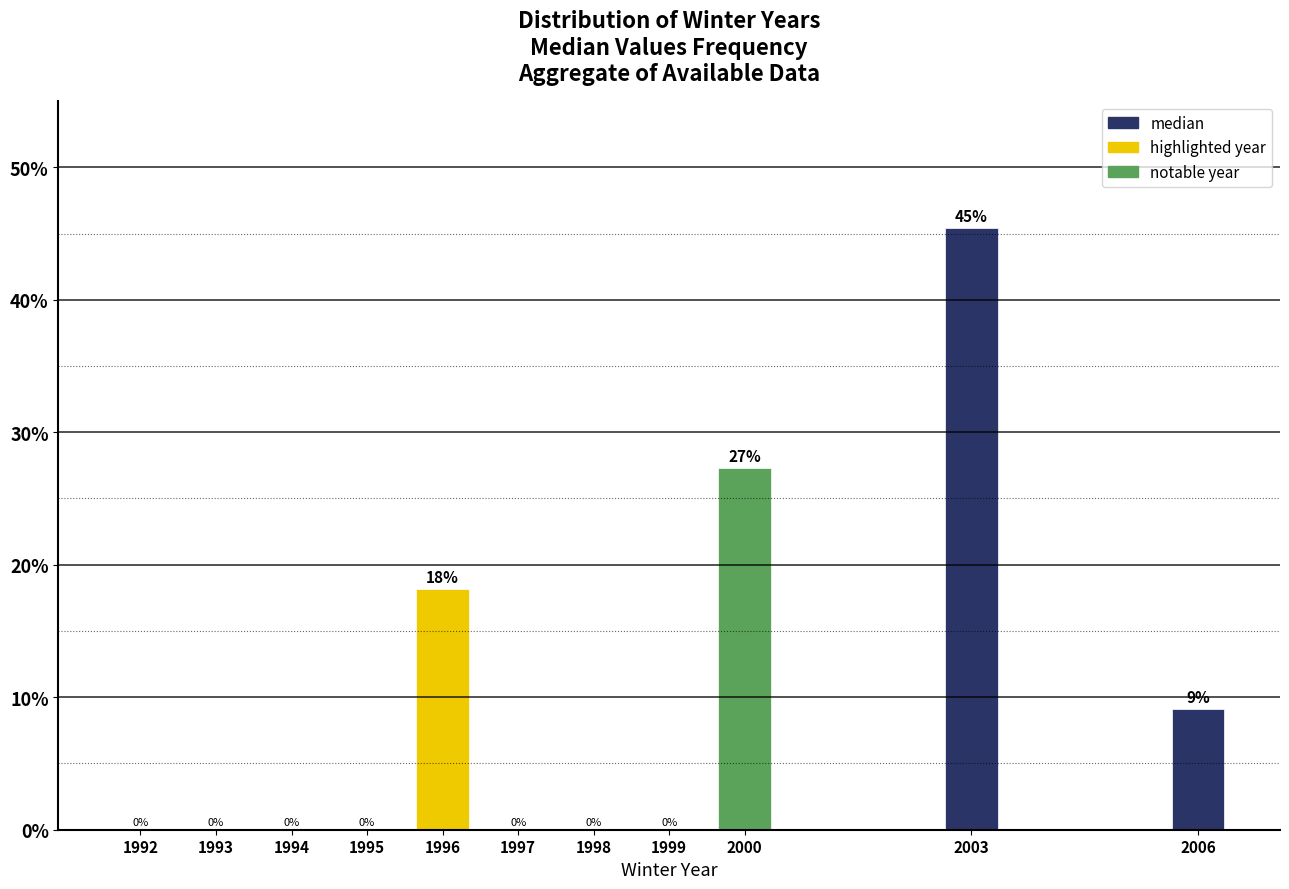

Approximately how many times larger is the value at 2003 compared to 1996?

2.5